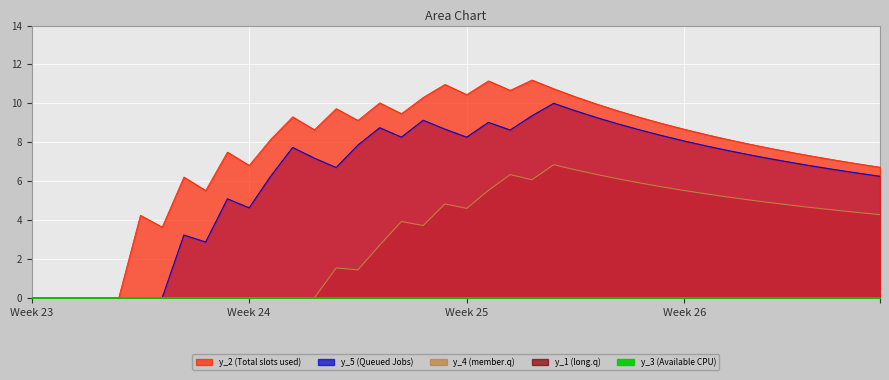

True or false: y_2 and y_5 cross at least once.

False